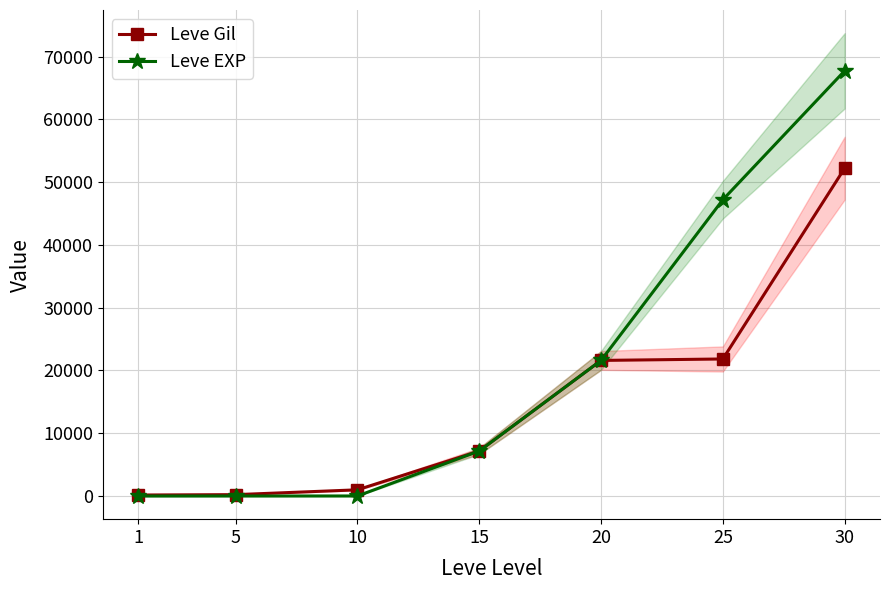

Reading left to right, transcribe all the data shown in this chart.

Leve Gil: 1=160	5=220	10=990	15=7170	20=21600	25=21830	30=52220
Leve EXP: 1=1	5=5	10=9	15=7170	20=21600	25=47200	30=67730